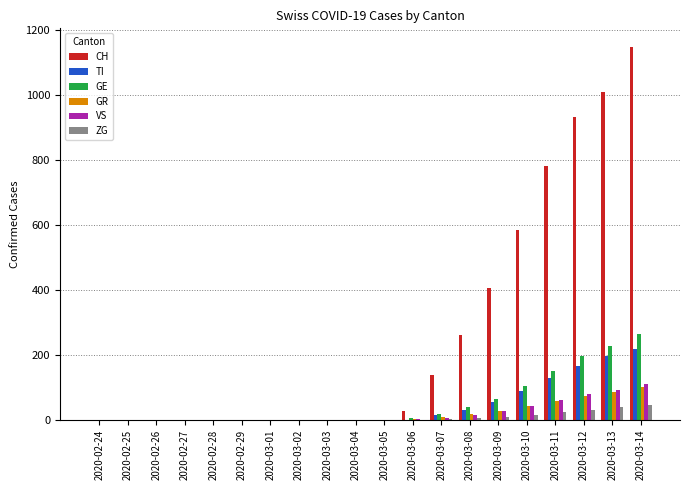

Which series has the largest total across all categories?

CH